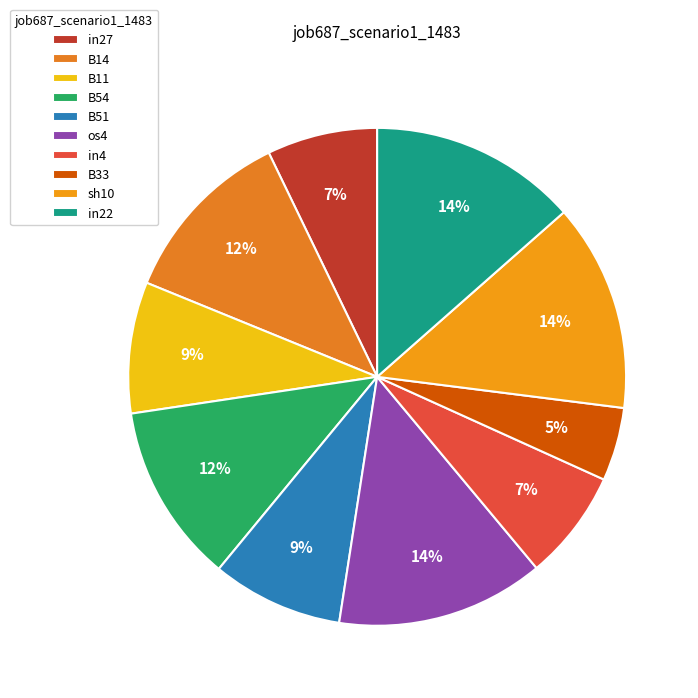

Is it true that in27 is 14% of the pie?

False